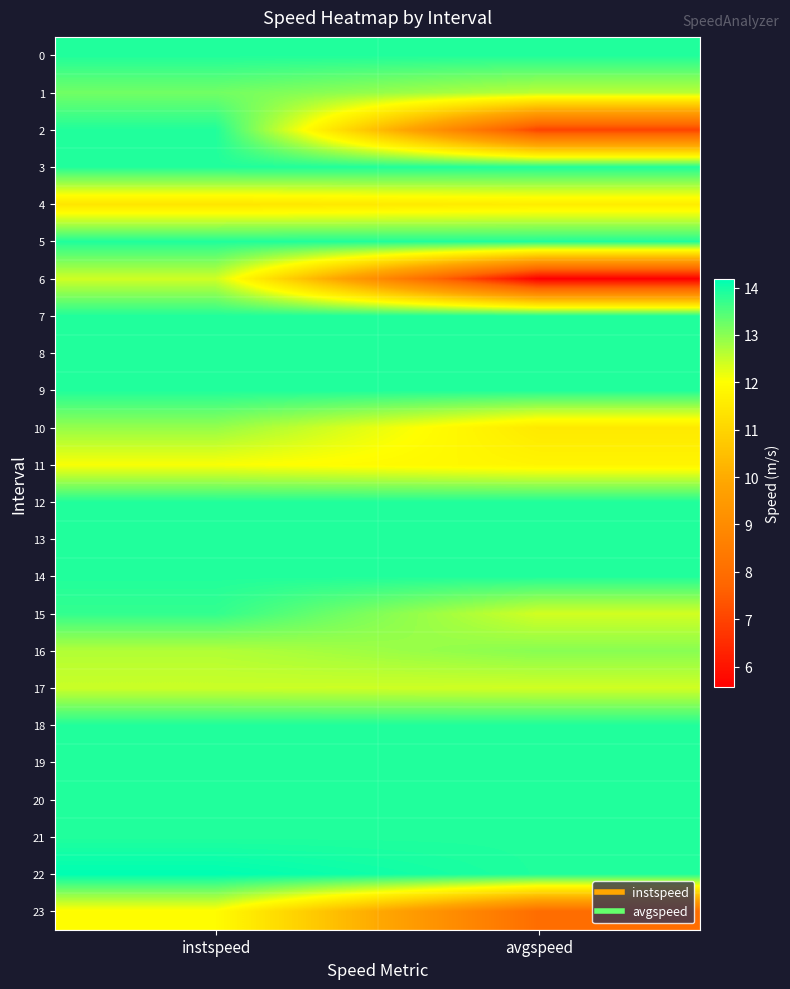

Which category has the highest value across all series?

instspeed